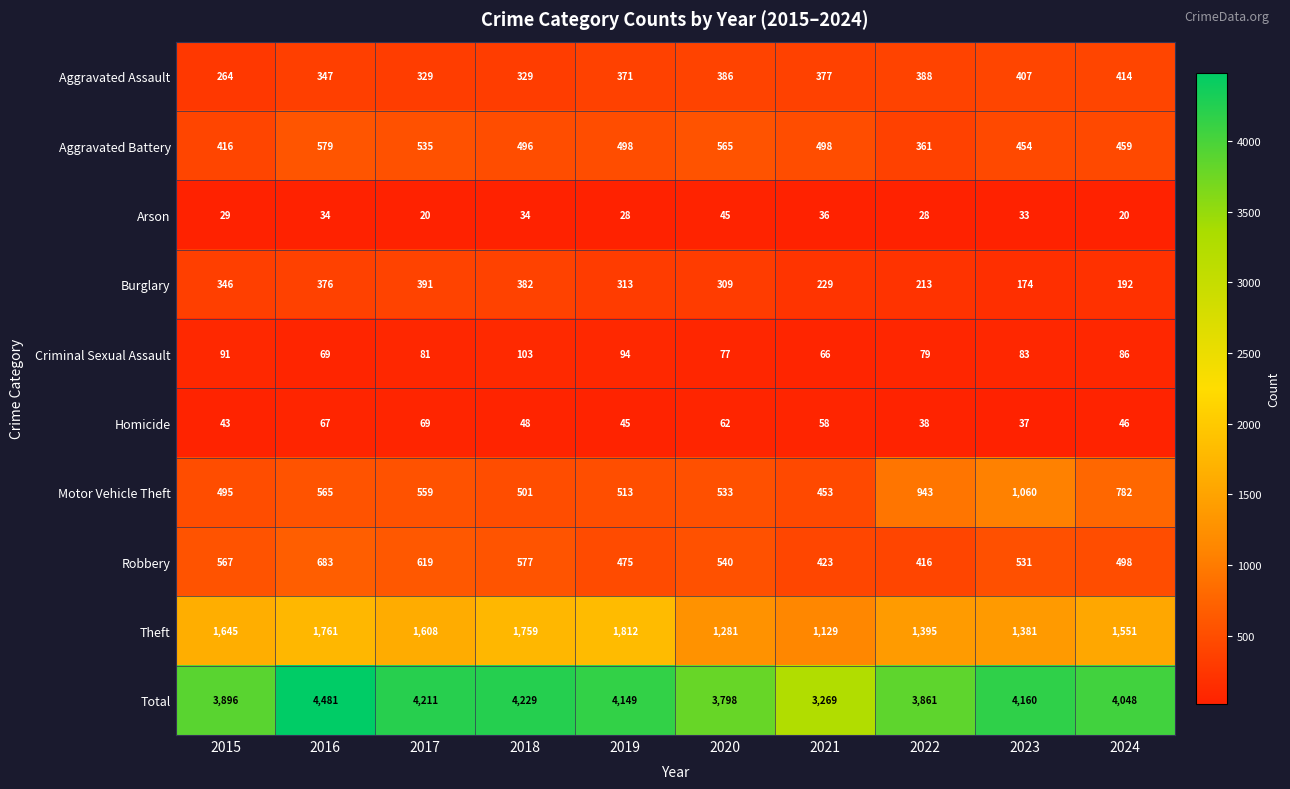

Where is Motor Vehicle Theft nearest to the value 756?

2024